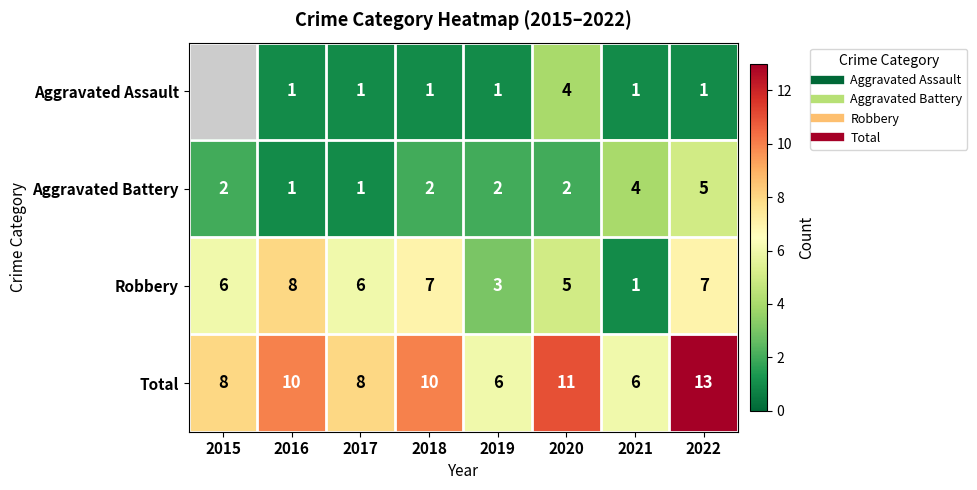

What is the spread (max minus min) of values at 2020?

9.0